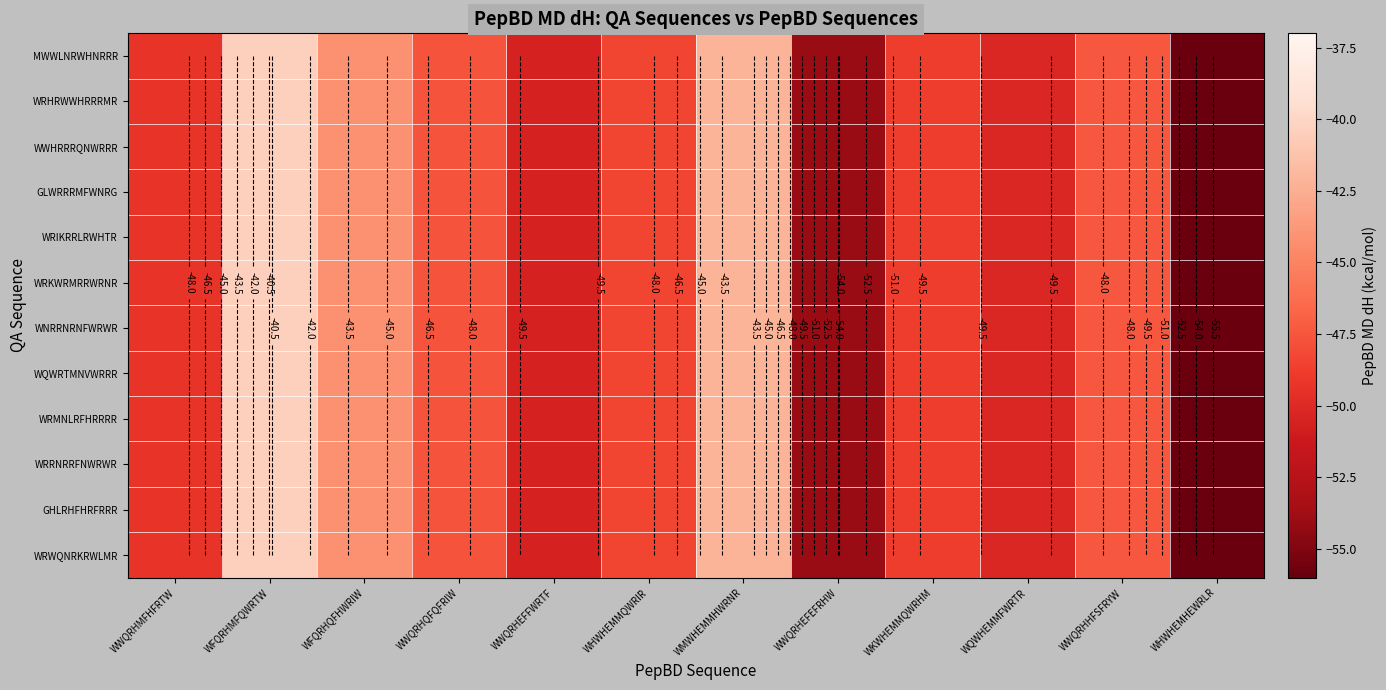

The WRKWRMRRWRNR series shows -48.8 at WKWHEMMQWRHM. True or false?

True